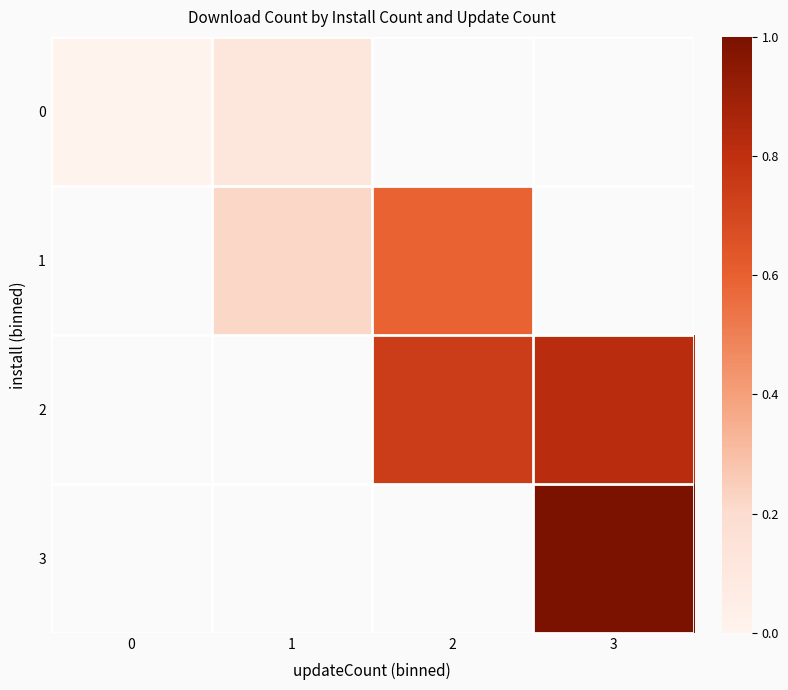

Which label corresponds to the largest value in the chart?

3